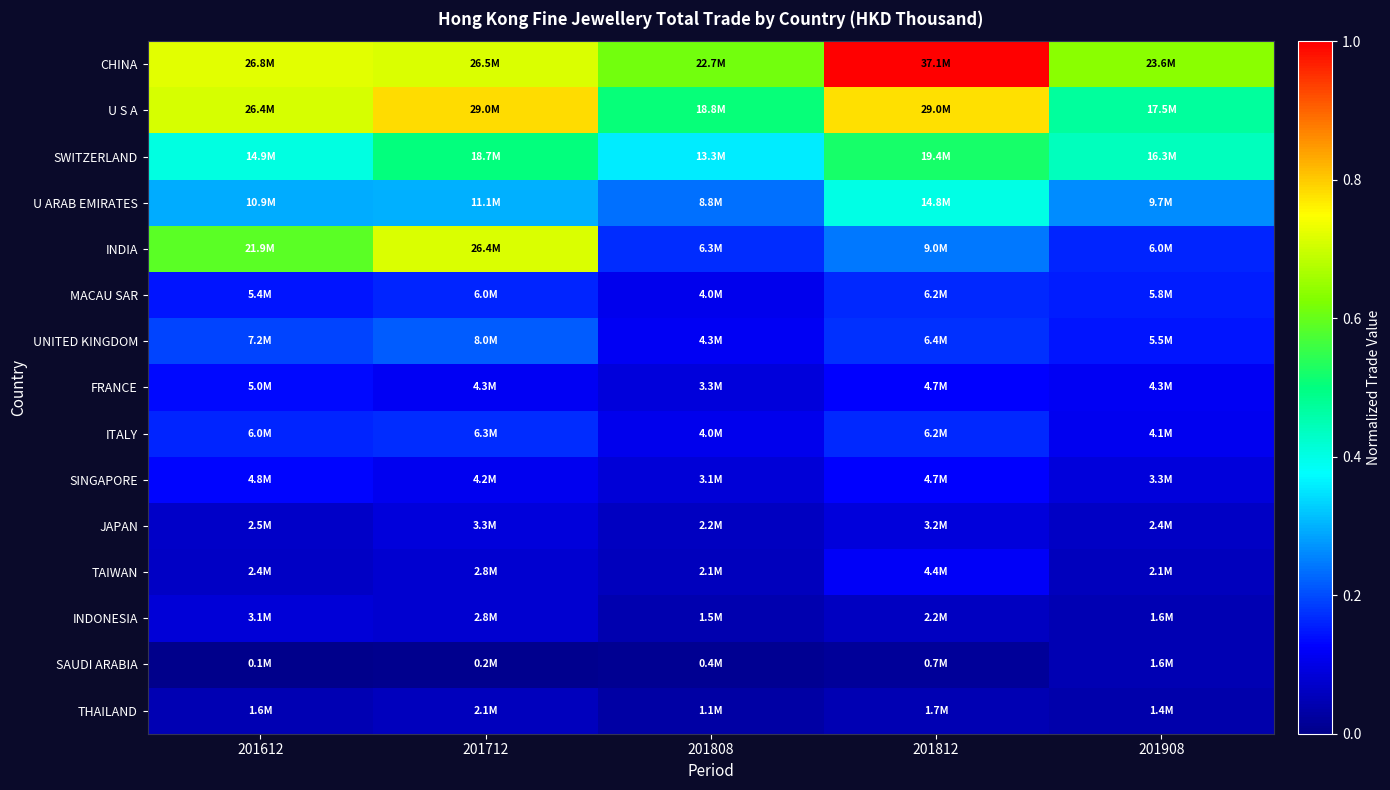

At which category is the sum across all series the highest?

201712